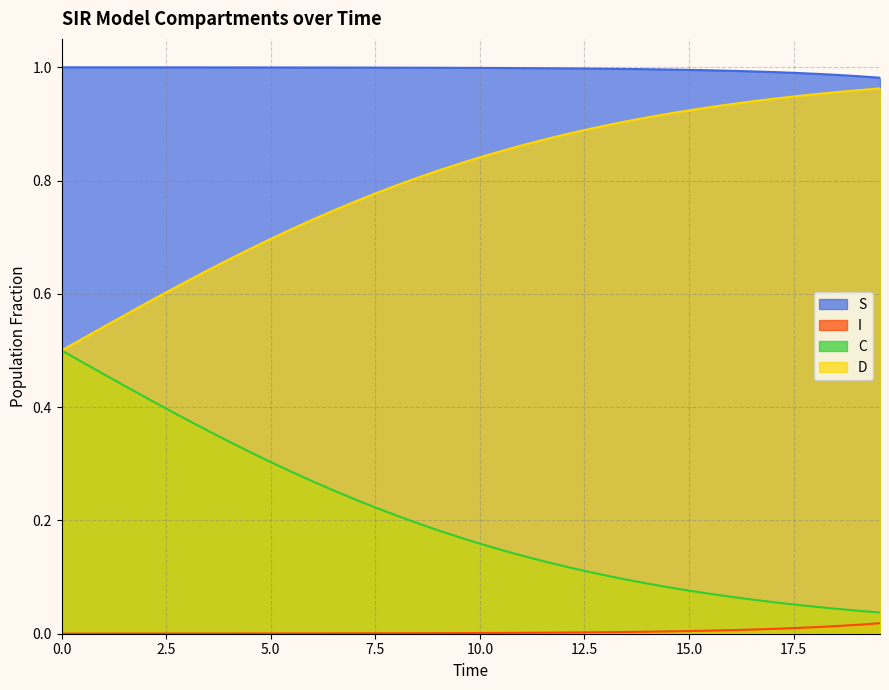

What is the value of the D point at the 4th from the left?

0.6